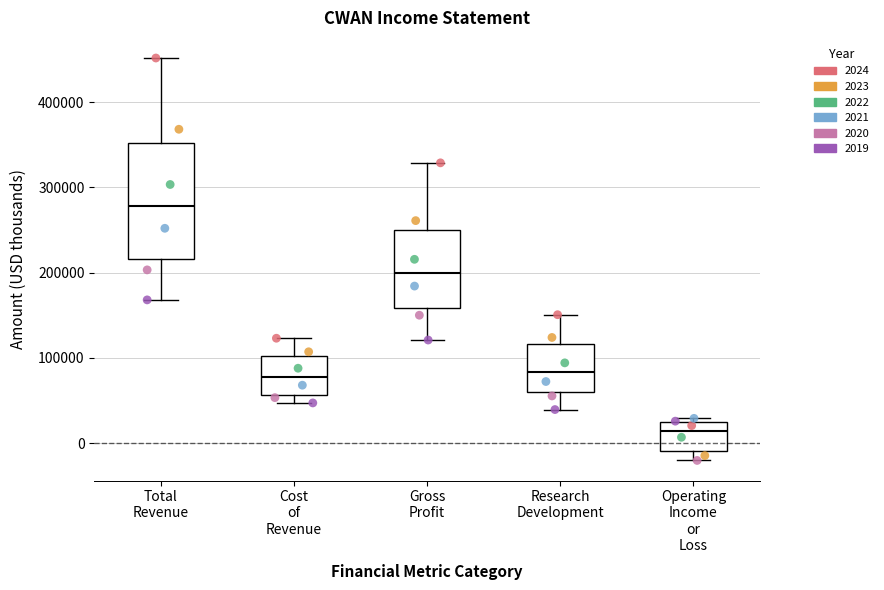

Which box has the highest median line?

Total Revenue